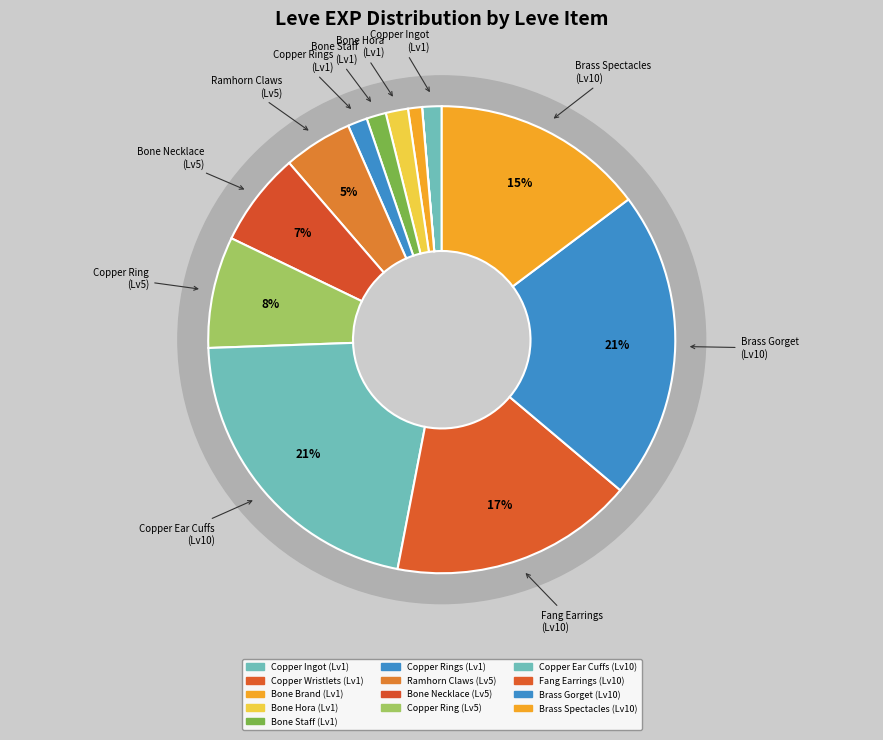

The Decorated Bone Staff slice represents 1% of the pie. True or false?

False